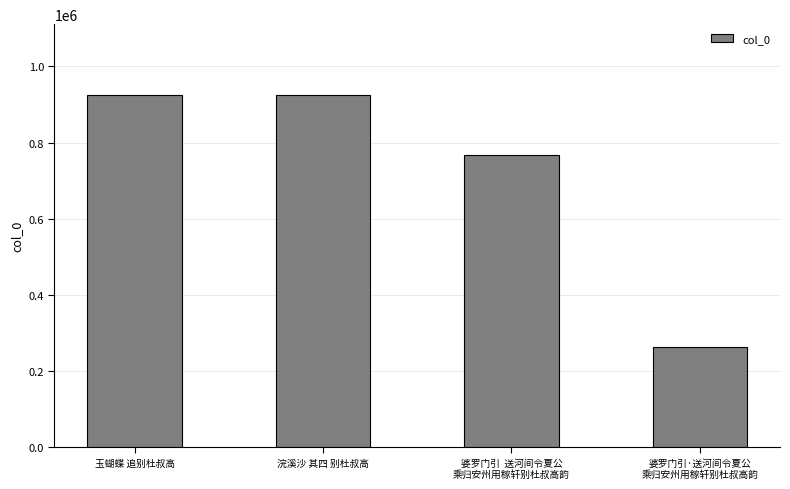

Count the number of categories in the chart.

4